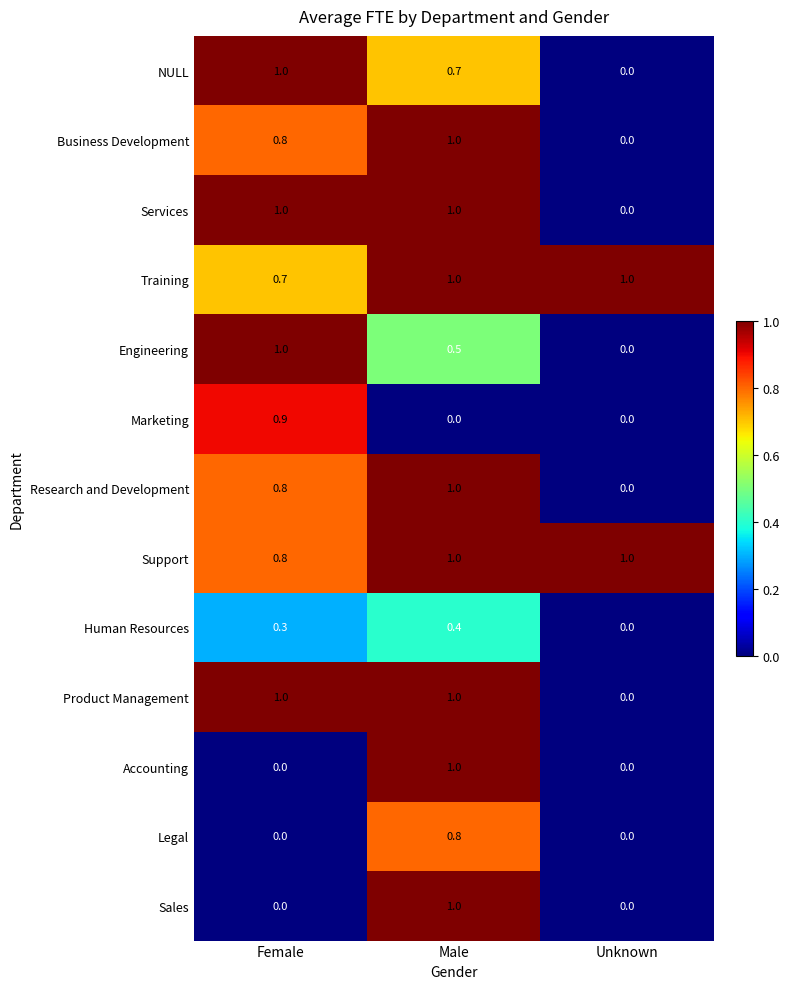

What is the sum of all Engineering values?

1.5